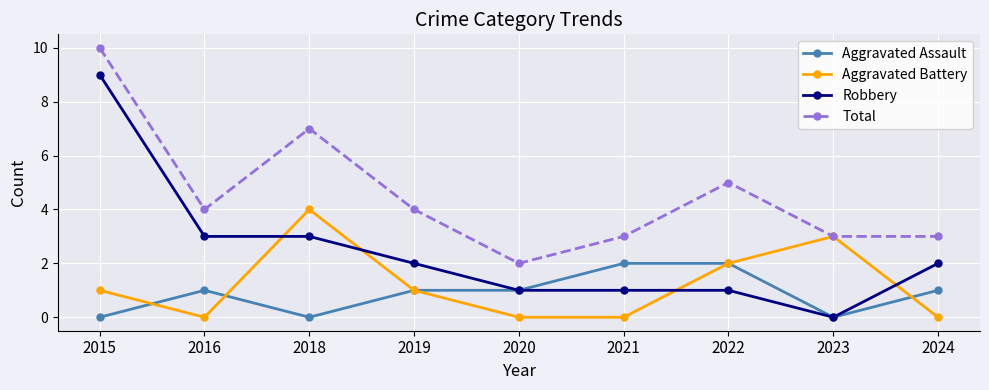

What is the difference between the Aggravated Battery values at 2020 and 2022?

2